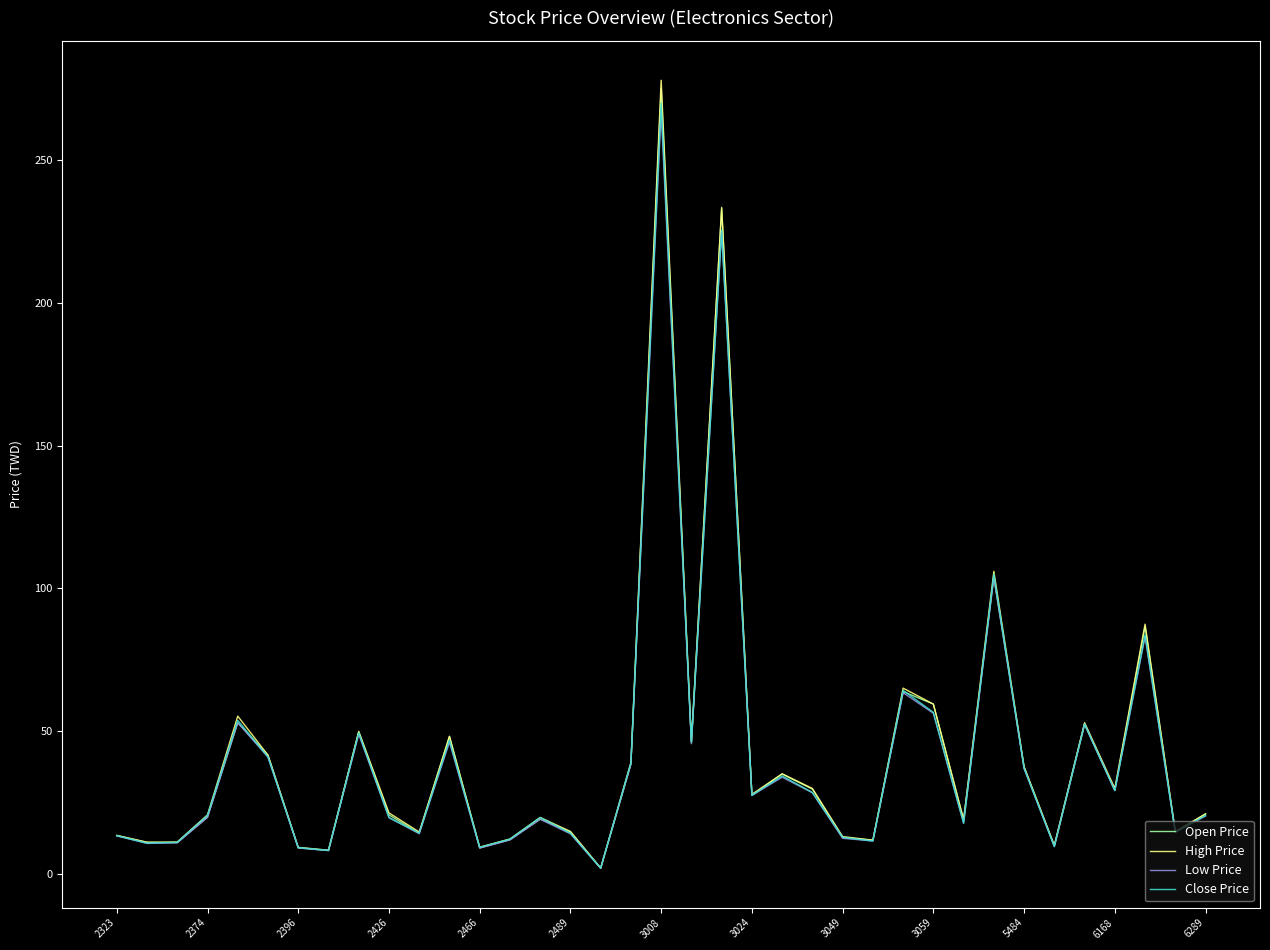

What is the highest value of the High Price series?

278.0